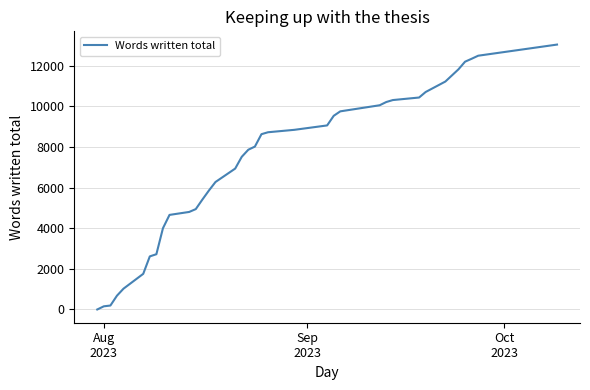

What is the greatest value displayed?

13044